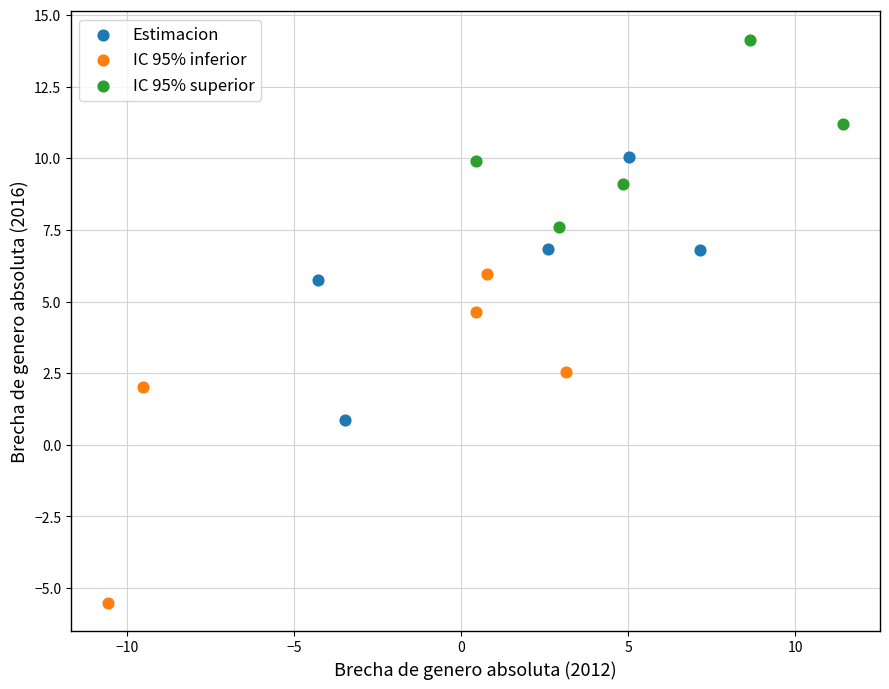

Which series has the largest Y range (max minus min)?

IC 95% inferior